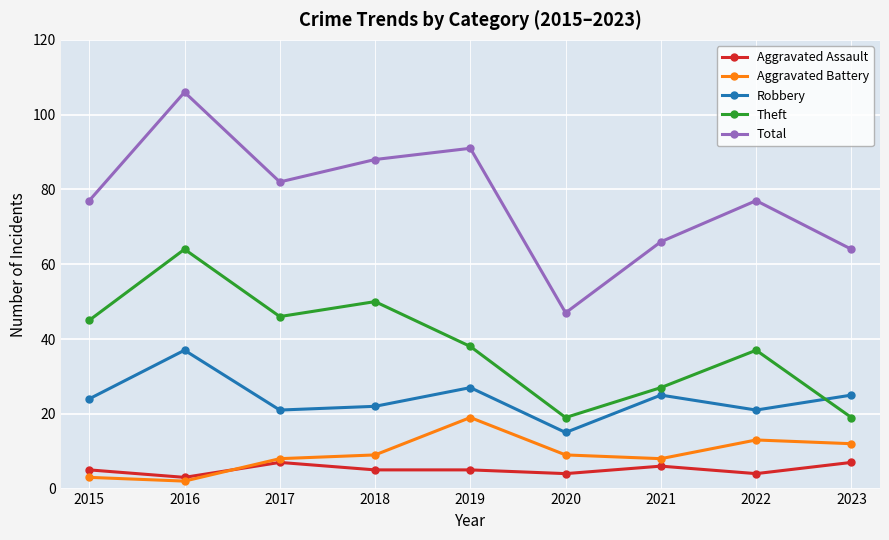

Which series has the largest total across all categories?

Total